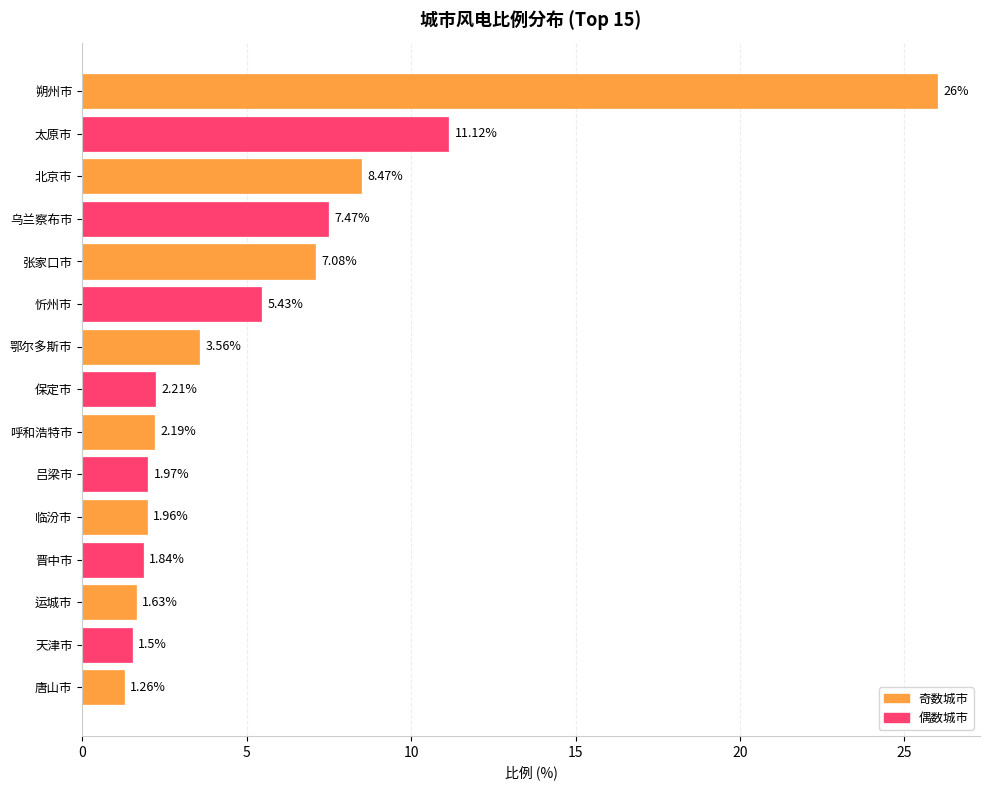

What is the ratio of the value at 乌兰察布市 to the value at 临汾市?

3.8